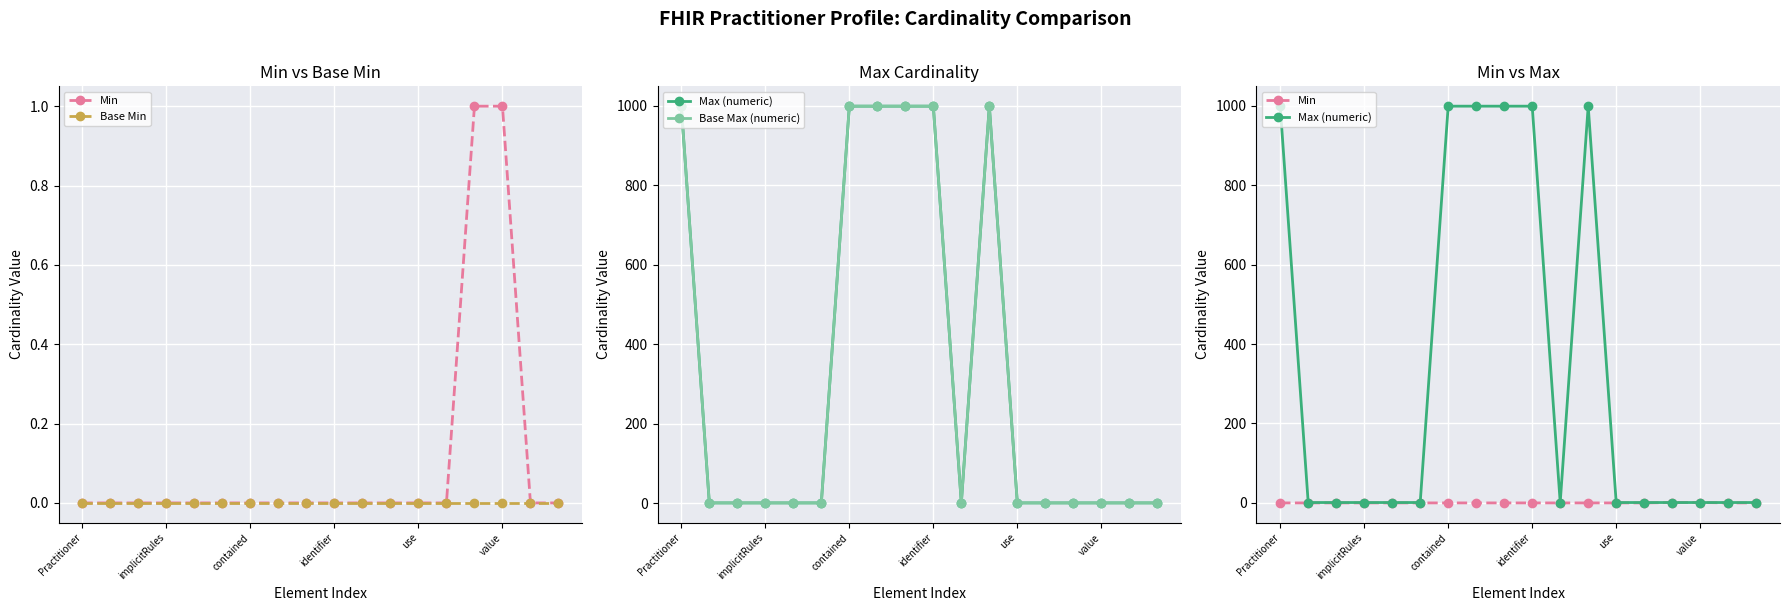

Is it true that Max (numeric) equals 999 at 8?

True